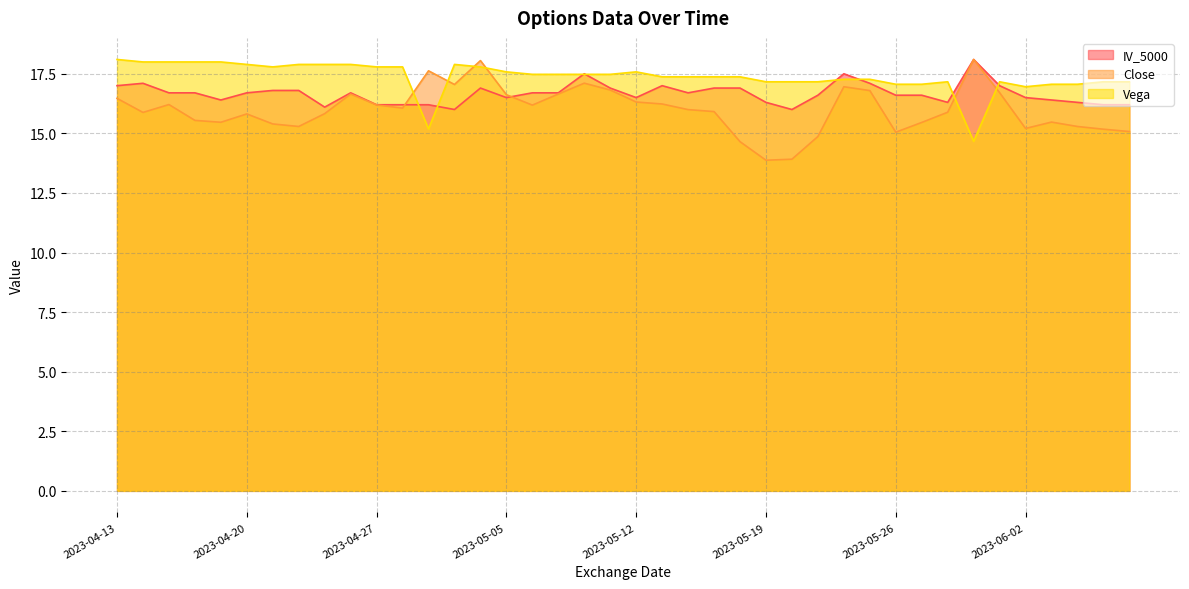

List the series in order of their overall mean, lowest first.

Close, IV_5000, Vega